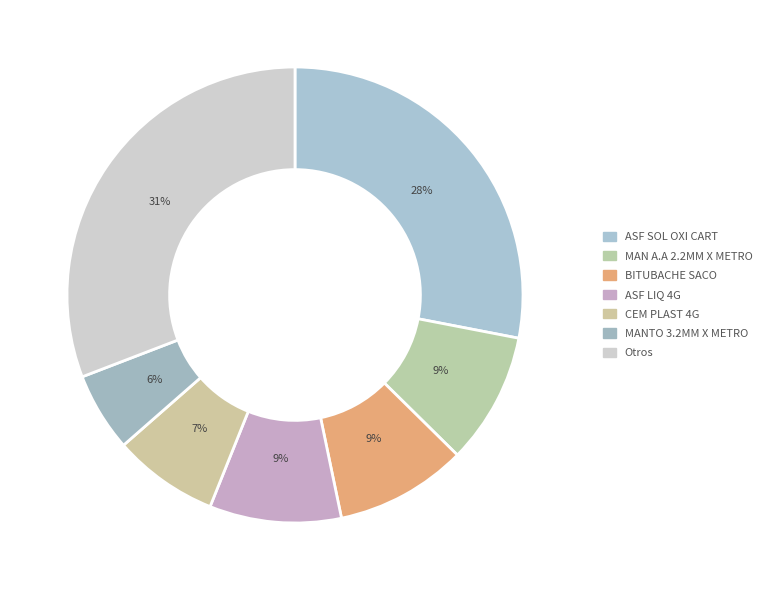

Is there any slice that represents more than half of the pie?

No